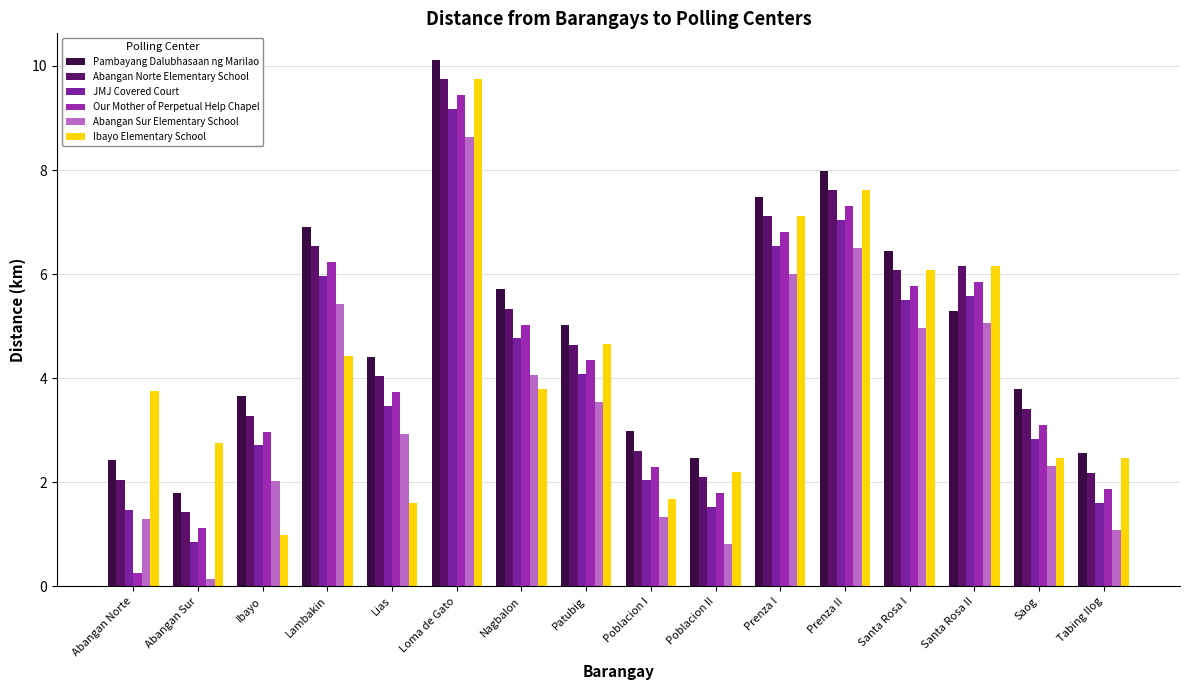

Rank the series by their maximum value, from highest to lowest.

Pambayang Dalubhasaan ng Marilao, Ibayo Elementary School, Abangan Norte Elementary School, Our Mother of Perpetual Help Chapel, JMJ Covered Court, Abangan Sur Elementary School